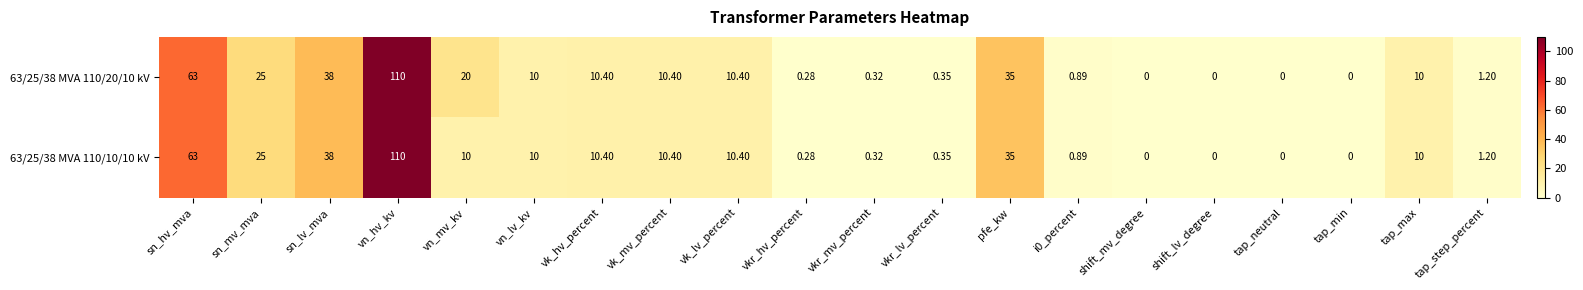

Is the value of 63/25/38 MVA 110/20/10 kV at tap_max greater than the value of 63/25/38 MVA 110/10/10 kV at sn_mv_mva?

No